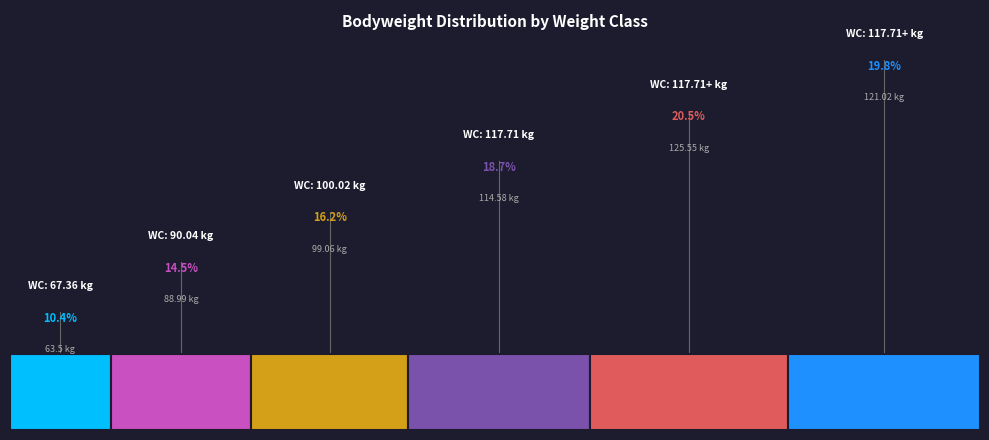

Which category has the biggest portion of the pie?

117.71+